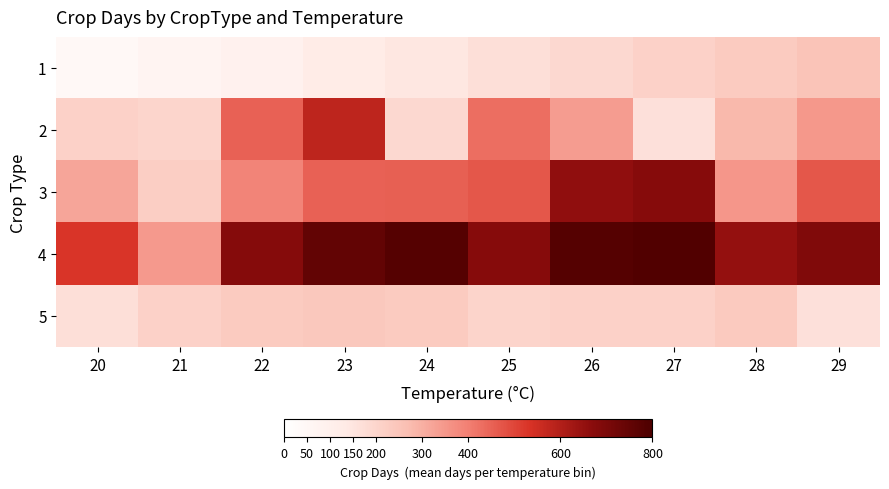

Reading right to left, extract all data points from this chart.

1: 29=250	28=230	27=210	26=189	25=167	24=145	23=123	22=89	21=67	20=45
2: 29=348	28=280	27=164	26=340	25=430	24=189	23=580	22=450	21=198	20=210
3: 29=469	28=350	27=678	26=659	25=469	24=456	23=450	22=389	21=221	20=320
4: 29=689	28=650	27=789	26=780	25=678	24=780	23=753	22=679	21=345	20=530
5: 29=164	28=234	27=210	26=210	25=201	24=231	23=238	22=230	21=210	20=167